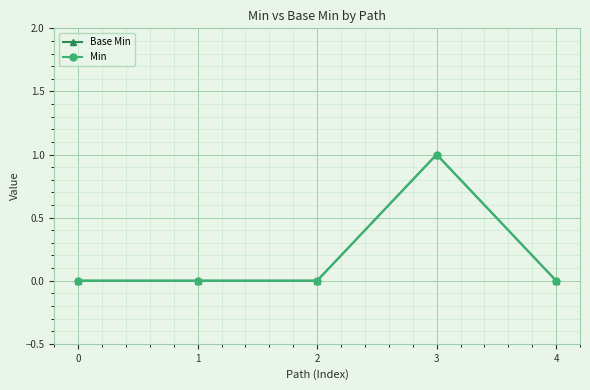

Does the chart have visible grid lines?

Yes